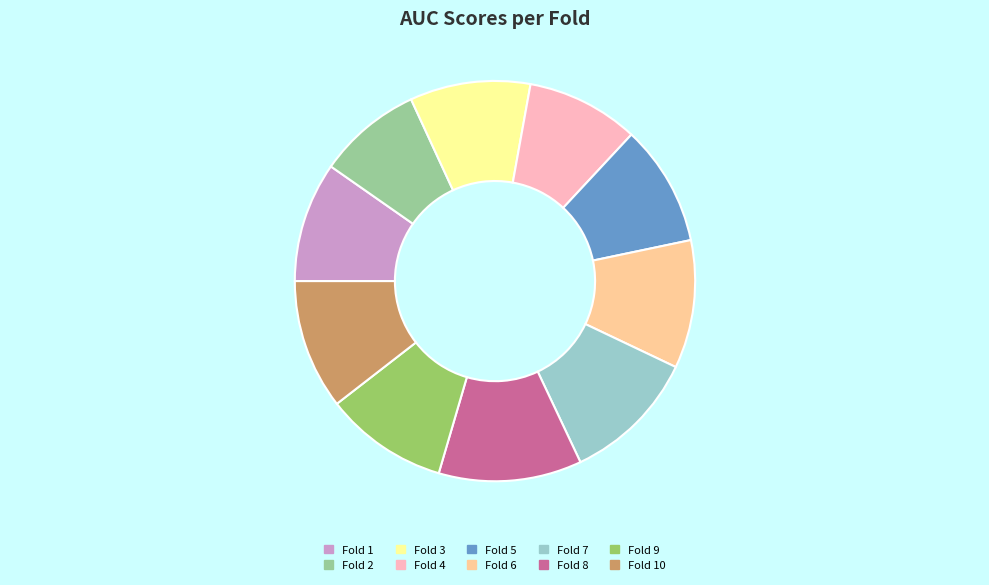

Combined, do Fold 9 and Fold 10 account for over 50%?

No